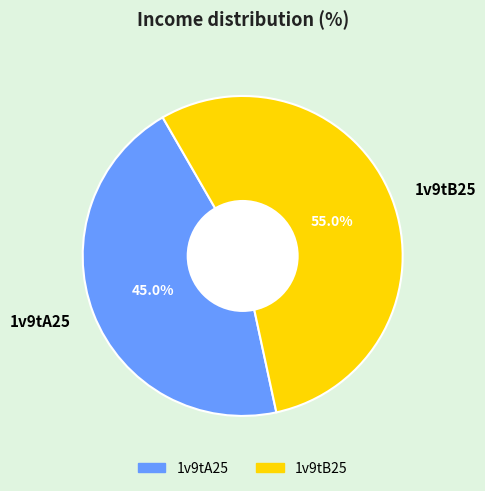

What percentage do 1v9tB25 and 1v9tA25 together represent?

100.0%